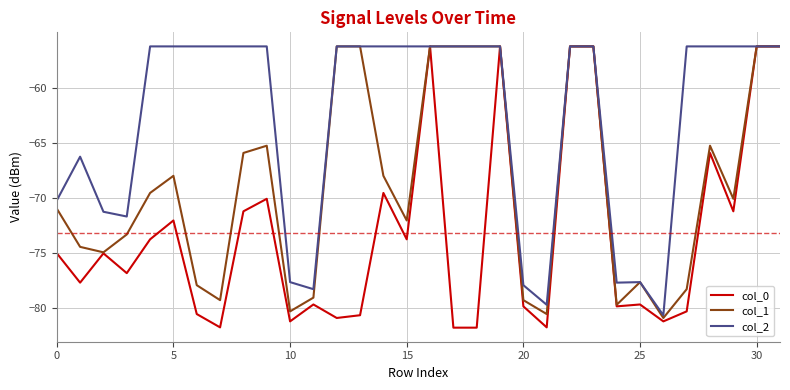

How many series are shown in this chart?

3